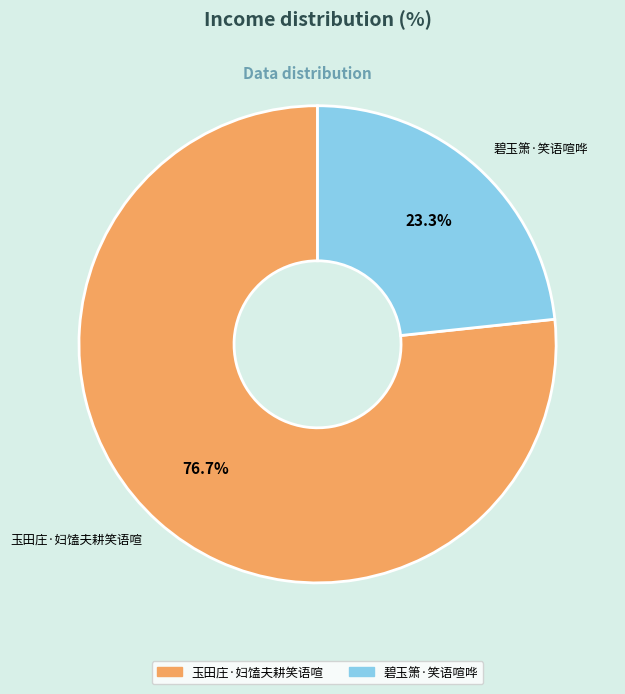

Does 玉田庄·妇馌夫耕笑语喧 account for over 50% of the chart?

Yes